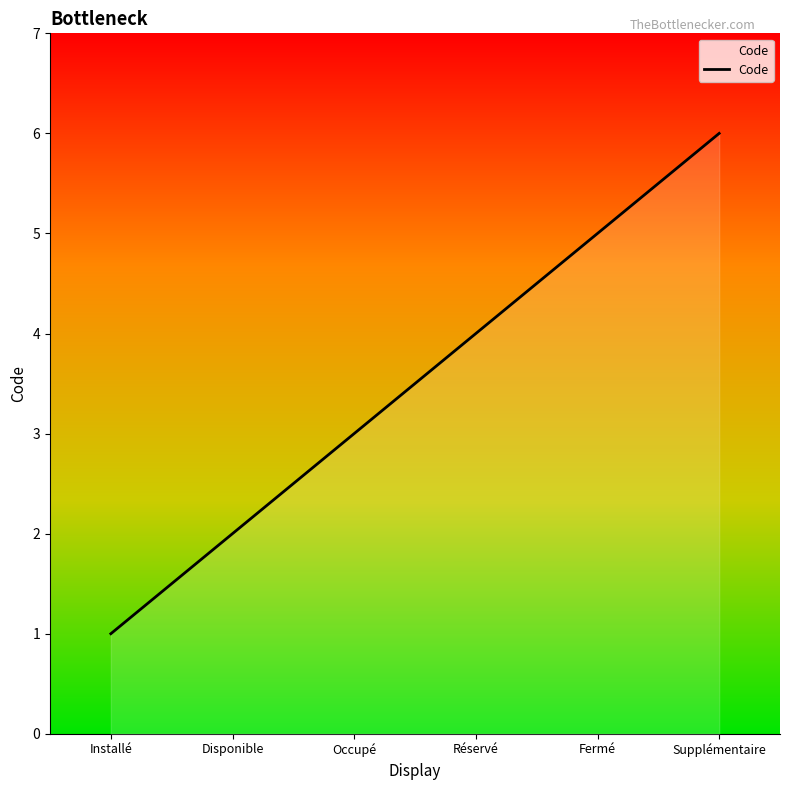

Rank the categories by value from highest to lowest.

Supplémentaire, Fermé, Réservé, Occupé, Disponible, Installé